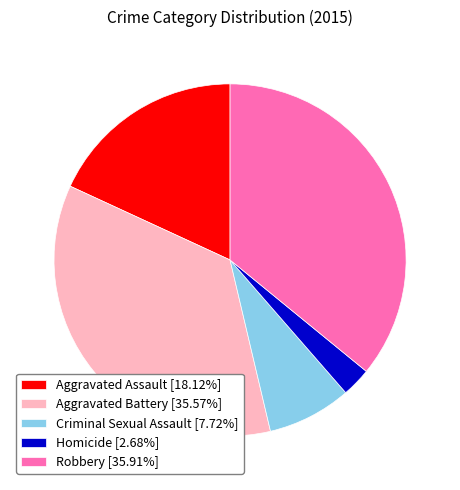

Combined, do Criminal Sexual Assault and Aggravated Battery account for over 50%?

No